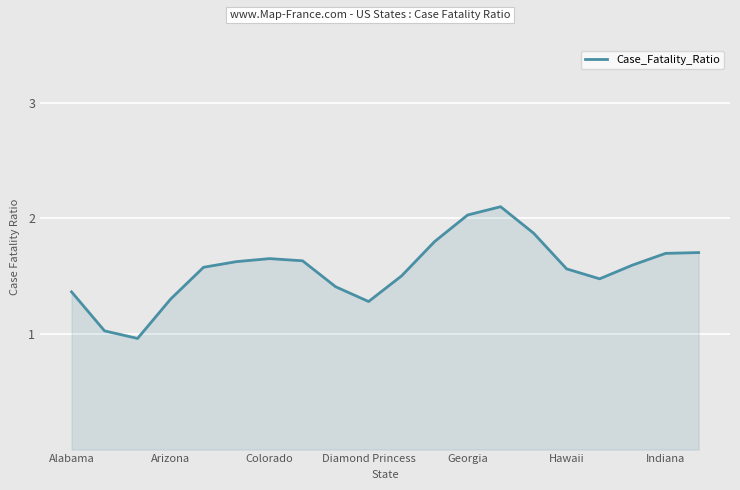

What is the maximum value shown in the chart?

2.1